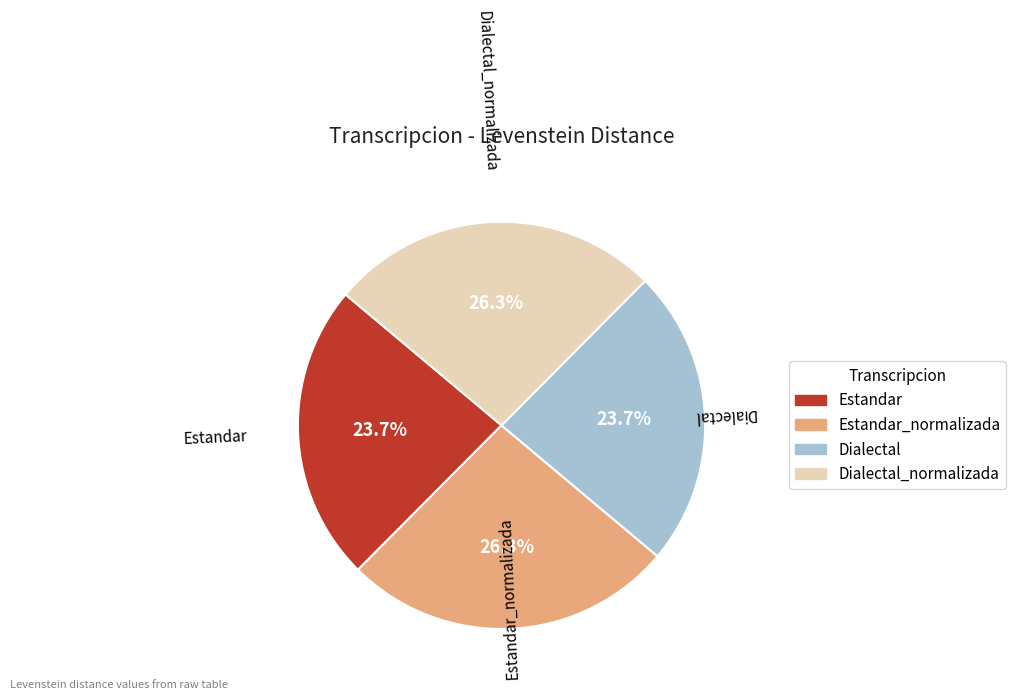

Is there any slice that represents more than half of the pie?

No